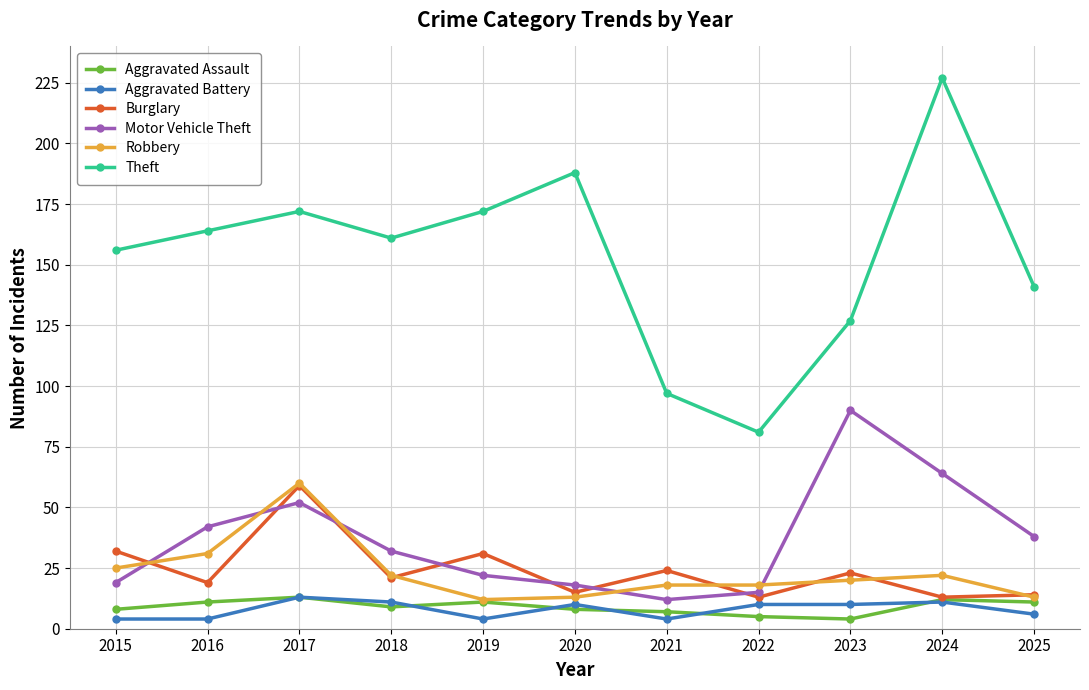

What is the value of the Aggravated Battery point at the 1st from the left?

4